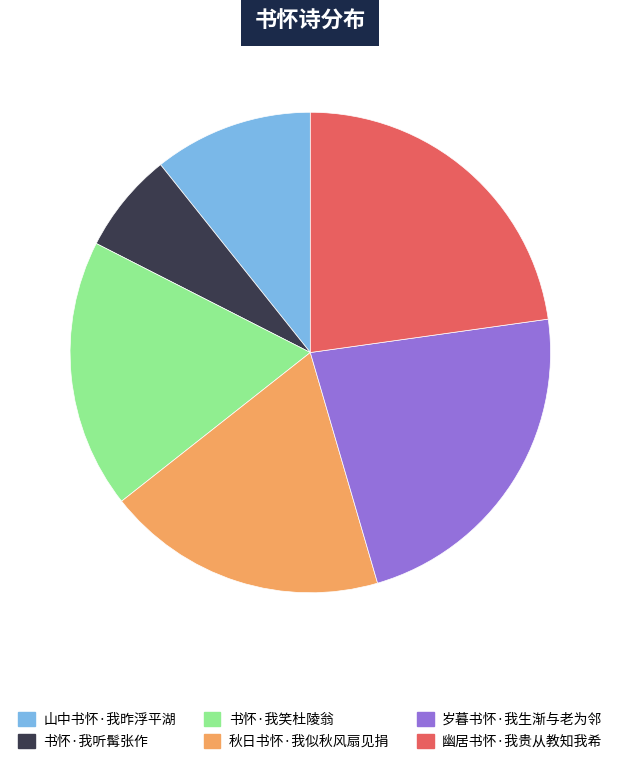

Approximately how many times larger is the value at 秋日书怀·我似秋风扇见捐 compared to 书怀·我听髯张作?

2.8